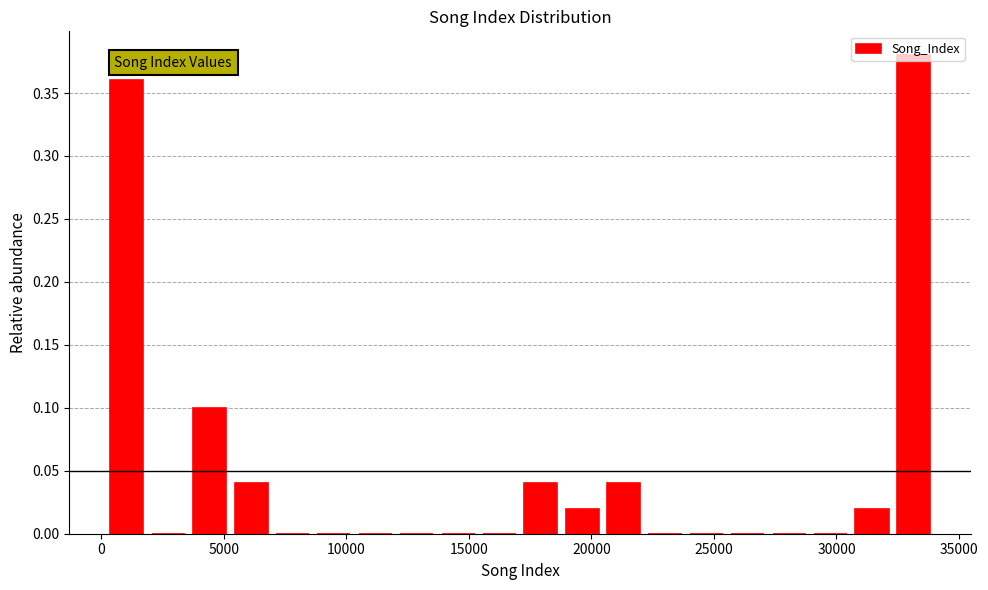

Read against the x-axis, roughly where is the centre of the tallest bar?

33000